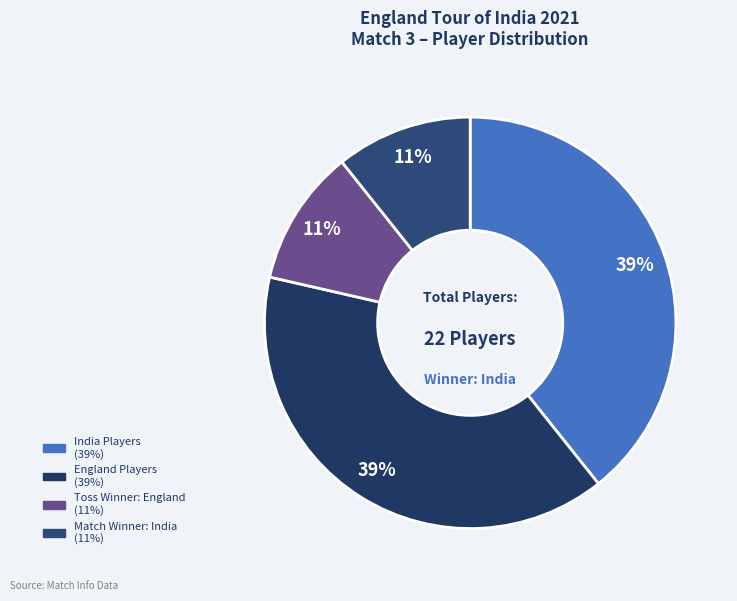

Which slice is the largest?

India